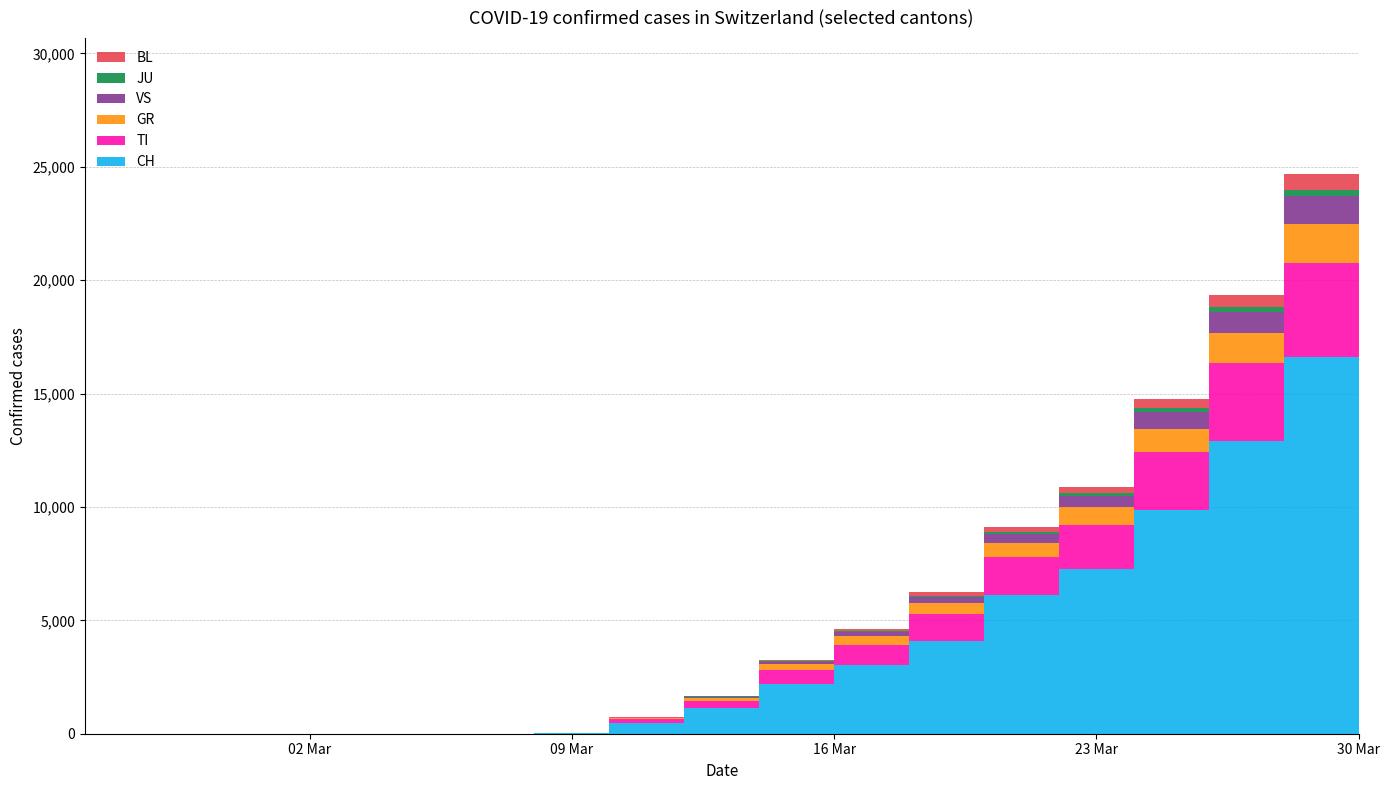

Reading left to right, what are all the values shown in this chart?

CH: 2020-02-25=0	2020-02-26=0	2020-02-27=0	2020-02-28=0	2020-02-29=0	2020-03-01=0	2020-03-02=0	2020-03-03=0	2020-03-08=27	2020-03-10=491	2020-03-12=1139	2020-03-14=2200	2020-03-16=3028	2020-03-18=4075	2020-03-20=6128	2020-03-22=7245	2020-03-24=9877	2020-03-26=12928	2020-03-28=16605	2020-03-30=19606
TI: 2020-02-25=0	2020-02-26=0	2020-02-27=0	2020-02-28=0	2020-02-29=0	2020-03-01=0	2020-03-02=0	2020-03-03=0	2020-03-08=10	2020-03-10=143	2020-03-12=323	2020-03-14=605	2020-03-16=889	2020-03-18=1196	2020-03-20=1644	2020-03-22=1953	2020-03-24=2564	2020-03-26=3419	2020-03-28=4173	2020-03-30=4972
GR: 2020-02-25=0	2020-02-26=0	2020-02-27=0	2020-02-28=0	2020-02-29=0	2020-03-01=0	2020-03-02=0	2020-03-03=0	2020-03-08=2	2020-03-10=47	2020-03-12=117	2020-03-14=250	2020-03-16=381	2020-03-18=504	2020-03-20=659	2020-03-22=786	2020-03-24=1013	2020-03-26=1310	2020-03-28=1716	2020-03-30=2015
VS: 2020-02-25=0	2020-02-26=0	2020-02-27=0	2020-02-28=0	2020-02-29=0	2020-03-01=0	2020-03-02=0	2020-03-03=0	2020-03-08=0	2020-03-10=23	2020-03-12=56	2020-03-14=111	2020-03-16=170	2020-03-18=232	2020-03-20=370	2020-03-22=493	2020-03-24=719	2020-03-26=929	2020-03-28=1200	2020-03-30=1444
JU: 2020-02-25=0	2020-02-26=0	2020-02-27=0	2020-02-28=0	2020-02-29=0	2020-03-01=0	2020-03-02=0	2020-03-03=0	2020-03-08=0	2020-03-10=5	2020-03-12=15	2020-03-14=31	2020-03-16=52	2020-03-18=72	2020-03-20=97	2020-03-22=121	2020-03-24=175	2020-03-26=225	2020-03-28=296	2020-03-30=370
BL: 2020-02-25=0	2020-02-26=0	2020-02-27=0	2020-02-28=0	2020-02-29=0	2020-03-01=0	2020-03-02=0	2020-03-03=0	2020-03-08=1	2020-03-10=14	2020-03-12=35	2020-03-14=74	2020-03-16=107	2020-03-18=158	2020-03-20=225	2020-03-22=283	2020-03-24=396	2020-03-26=529	2020-03-28=681	2020-03-30=807